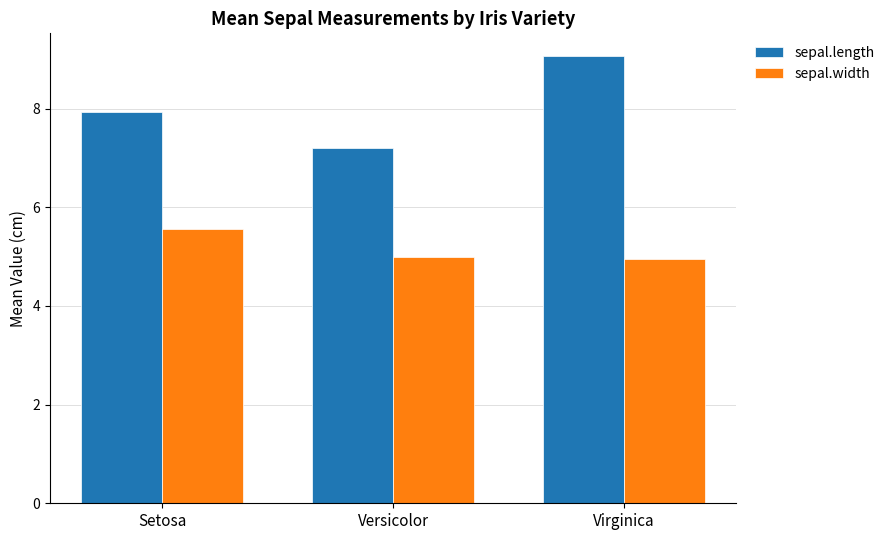

Is the value of sepal.width at Versicolor greater than the value of sepal.length at Setosa?

No